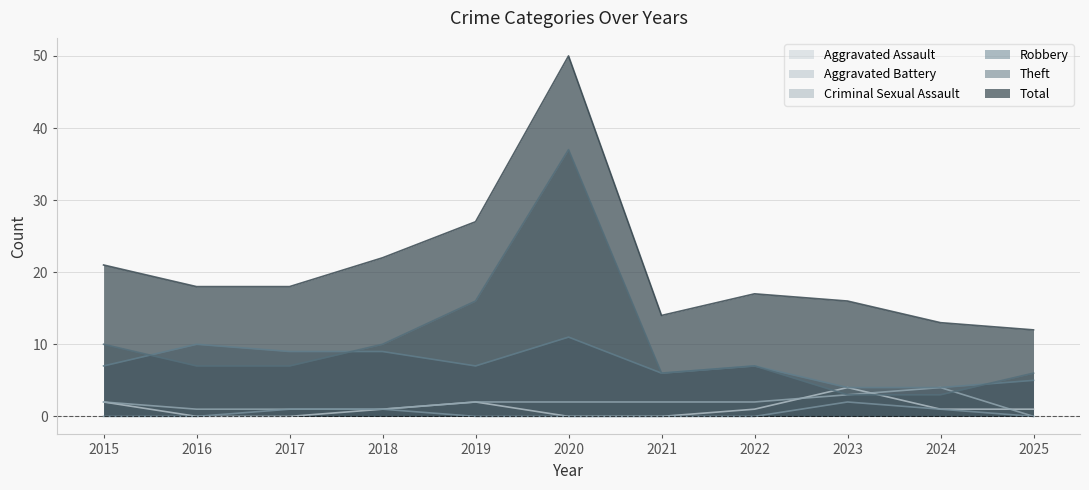

What is the sum of the Robbery values at 2018 and 2025?

14